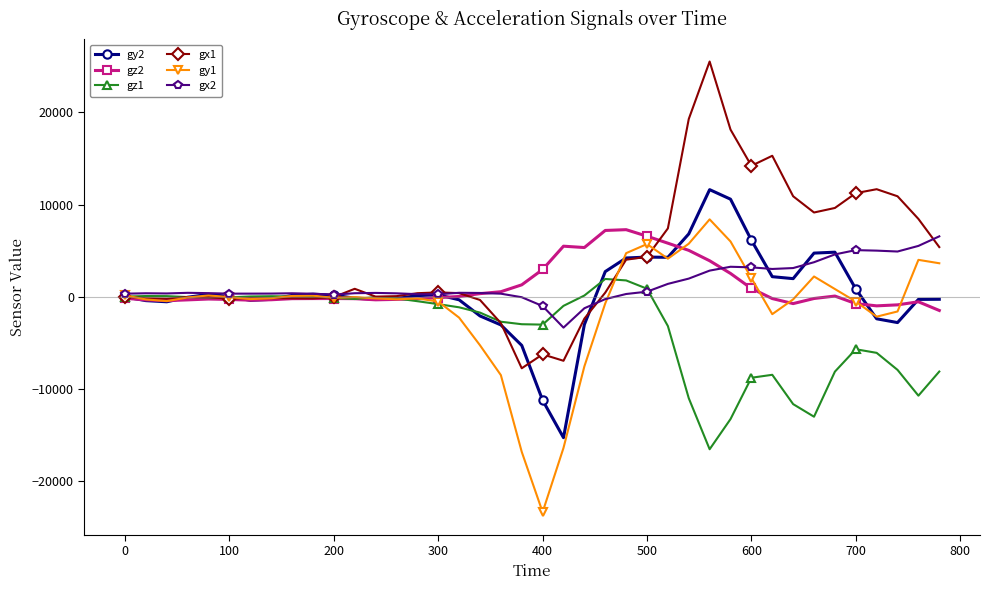

How many distinct data groups are displayed?

6